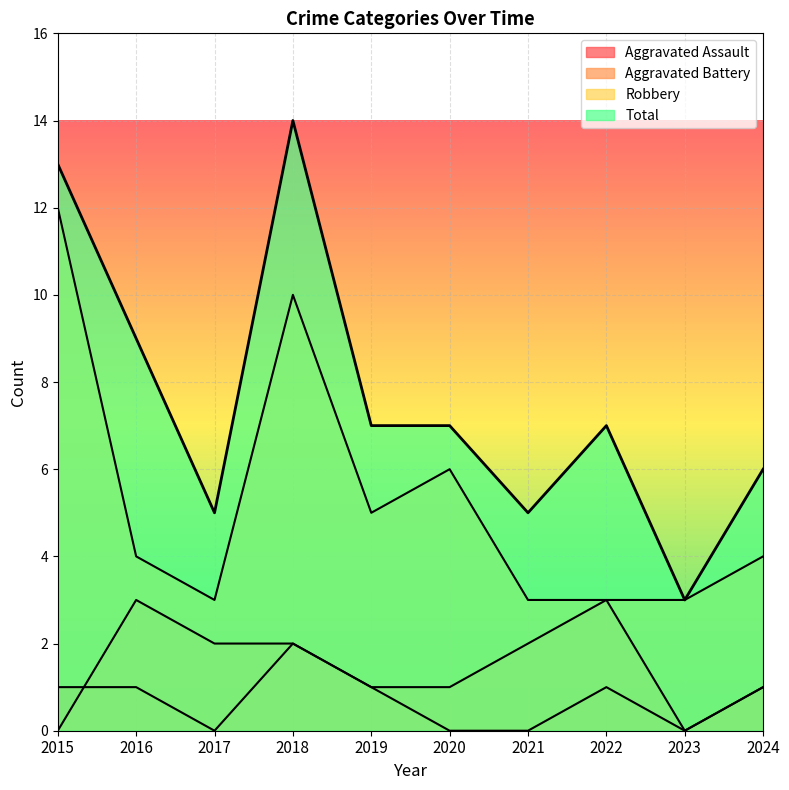

True or false: Robbery and Aggravated Battery cross at least once.

False